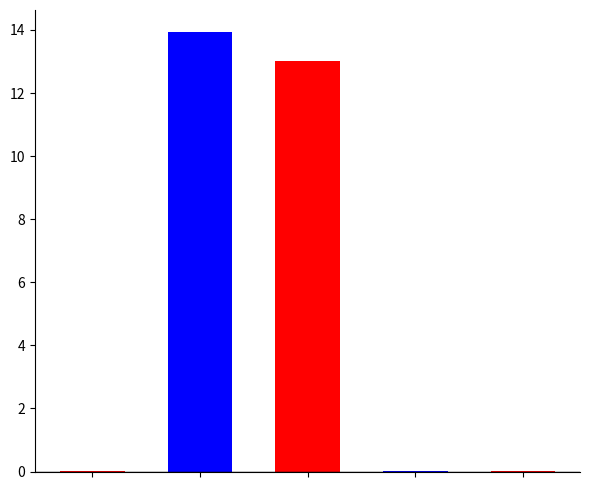

What is the maximum value shown in the chart?

13.9